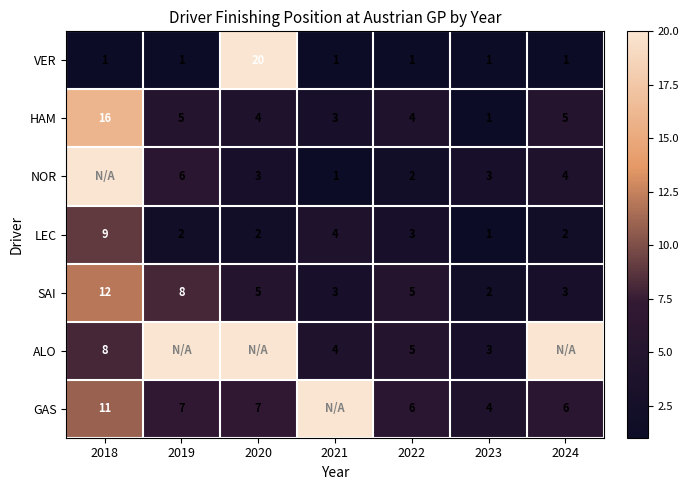

At which category does the chart reach its peak across all series?

2018